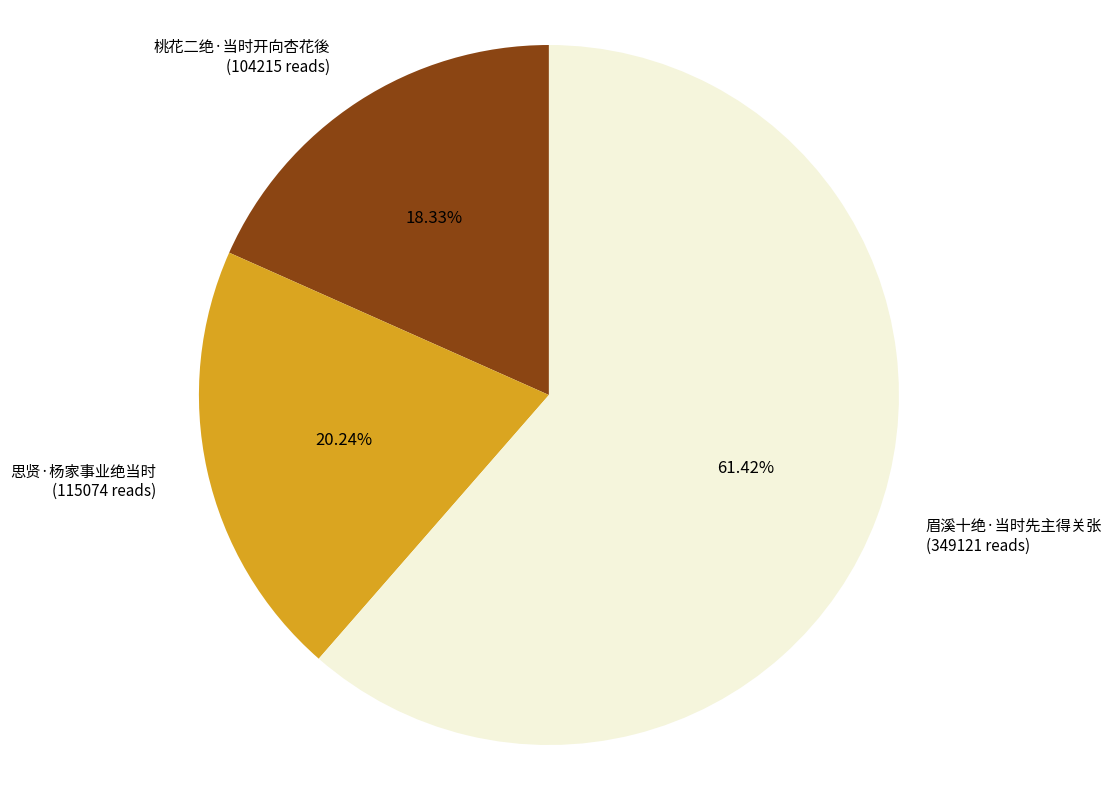

Count the number of slices in the pie.

3